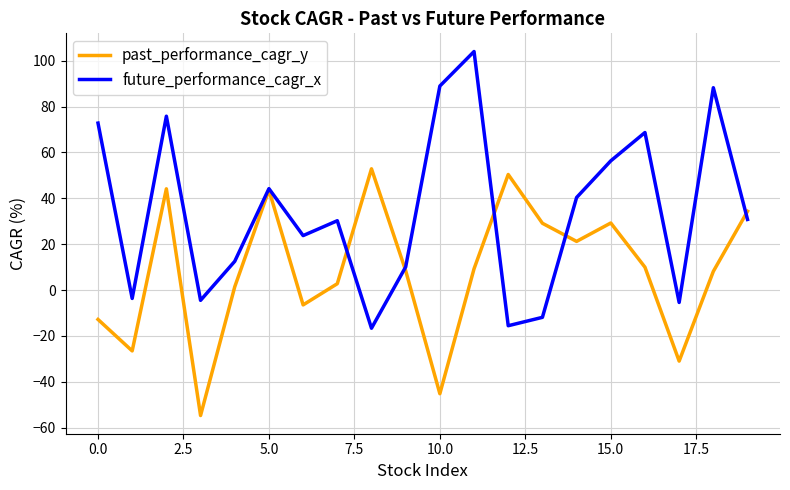

What is the sum of all past_performance_cagr_y values?

168.8